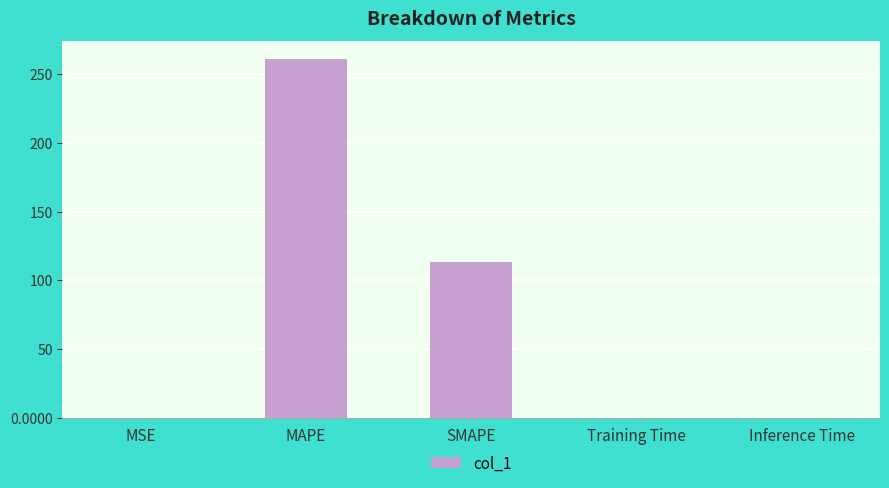

What is the maximum value shown in the chart?

261.0